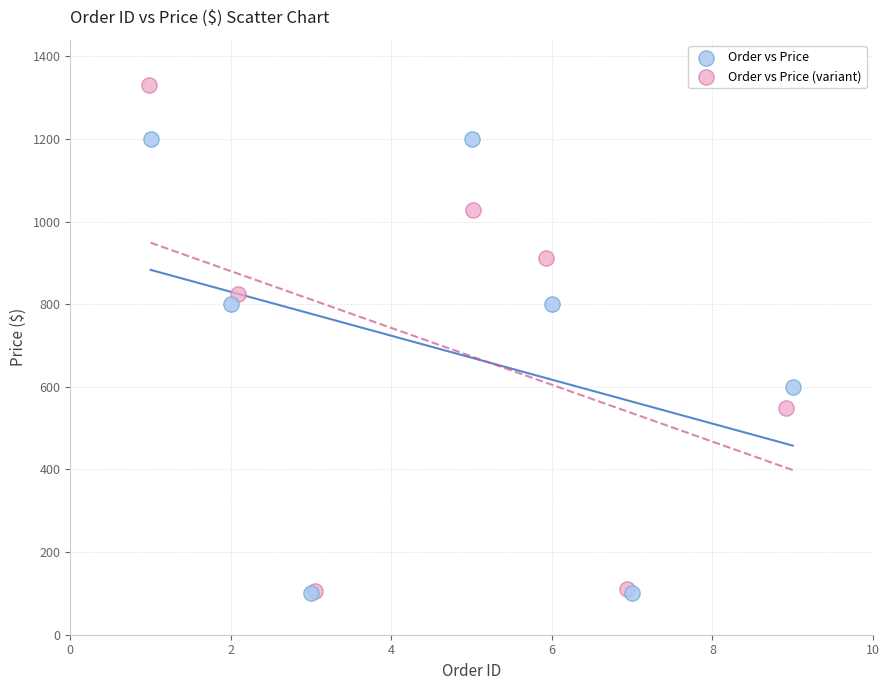

Which series has the largest Y range (max minus min)?

Order vs Price (variant)